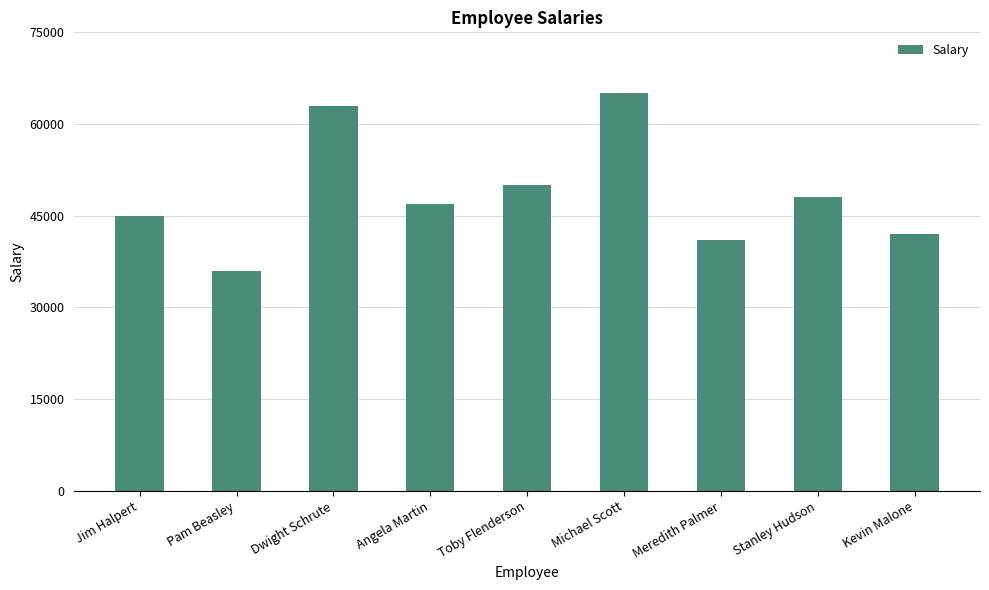

Rank the categories by value from highest to lowest.

Michael Scott, Dwight Schrute, Toby Flenderson, Stanley Hudson, Angela Martin, Jim Halpert, Kevin Malone, Meredith Palmer, Pam Beasley